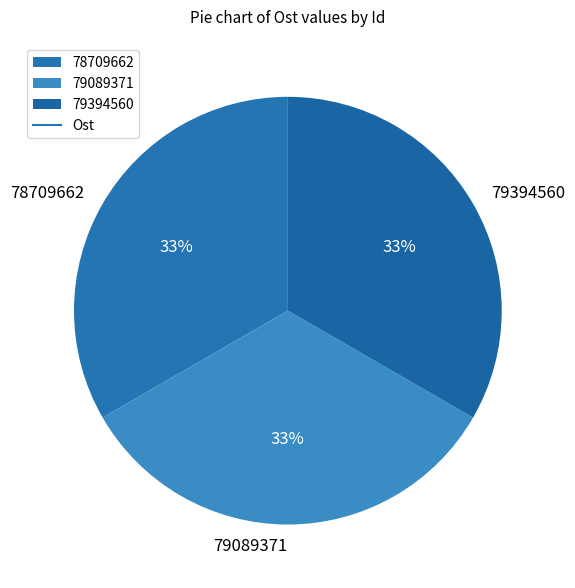

Is the sum of 78709662 and 79394560 greater than half?

Yes